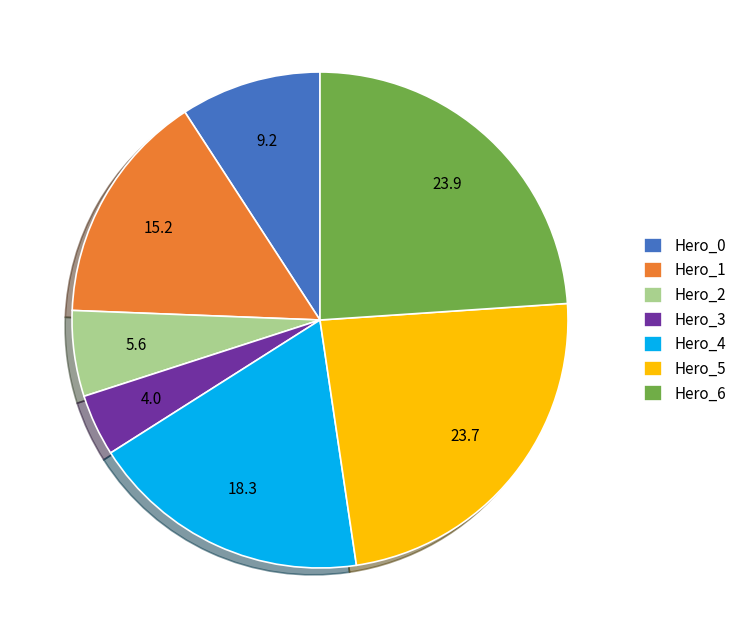

Is the sum of Hero_0 and Hero_2 greater than half?

No